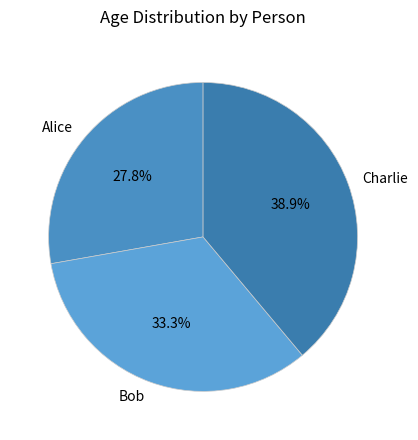

To the nearest percent, what is the combined percentage of Alice and Charlie?

67%